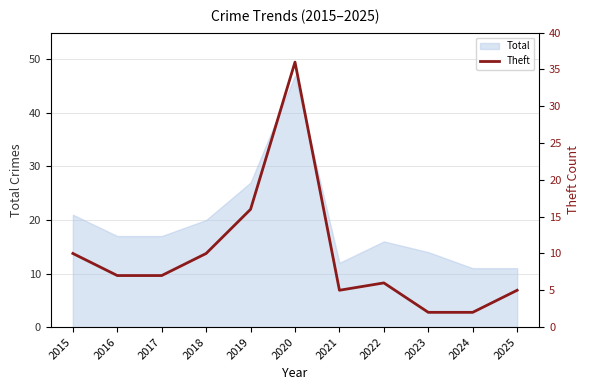

What is the lowest value of the Total series?

11